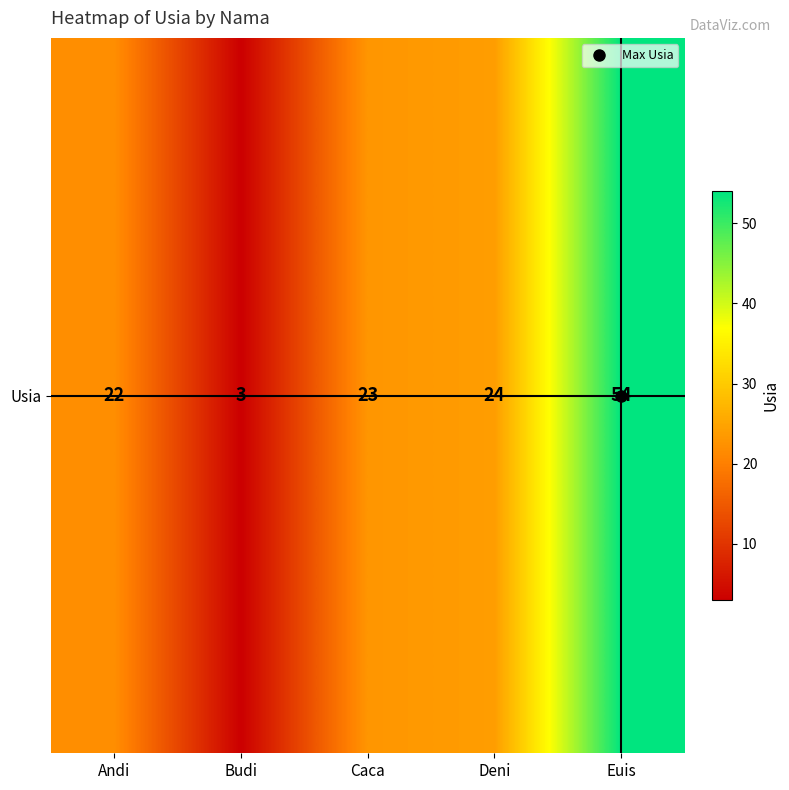

Count the number of categories in the chart.

5